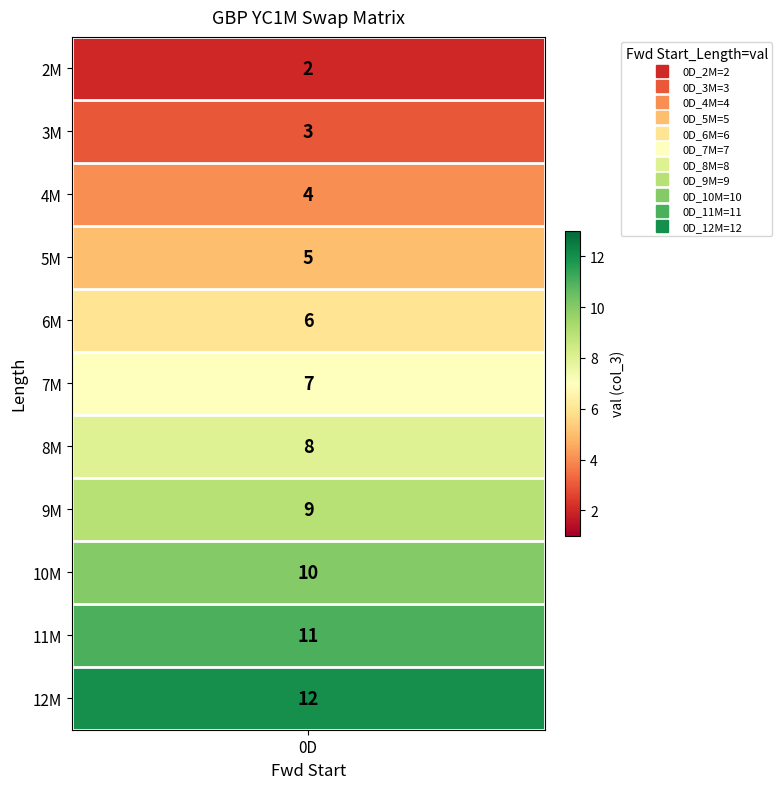

What is the change in value from 2M to 7M?

+5